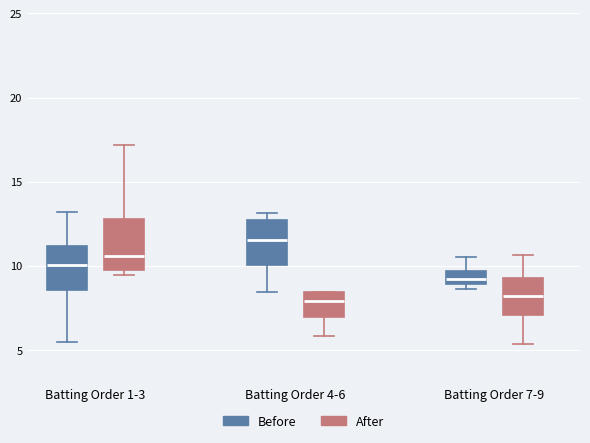

Where does the lower whisker of the box for Batting Order 4-6 (Before) end on the y-axis? The values are not printed on the chart, so give them approximately, as read against the axis.

8.5